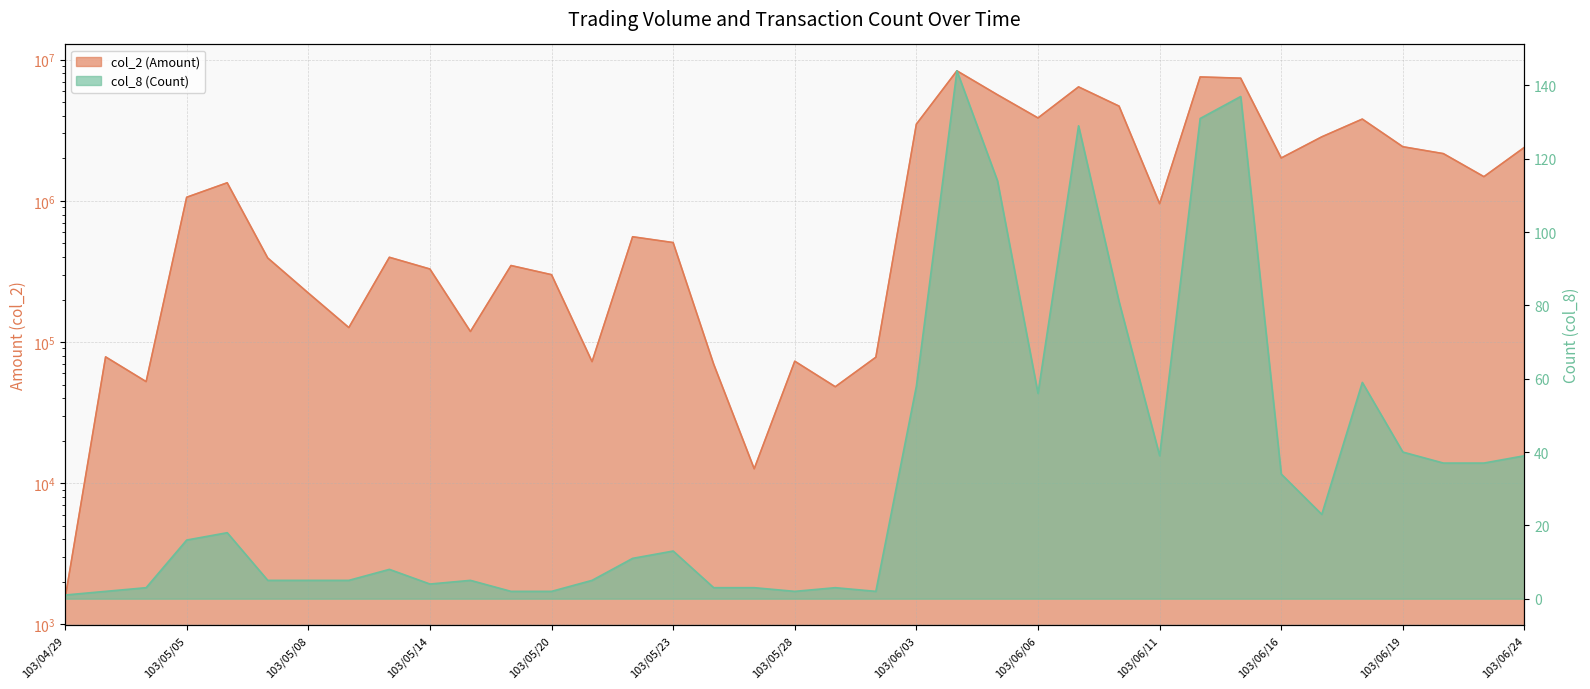

What is the difference between the highest and lowest values at 103/05/22?

556489